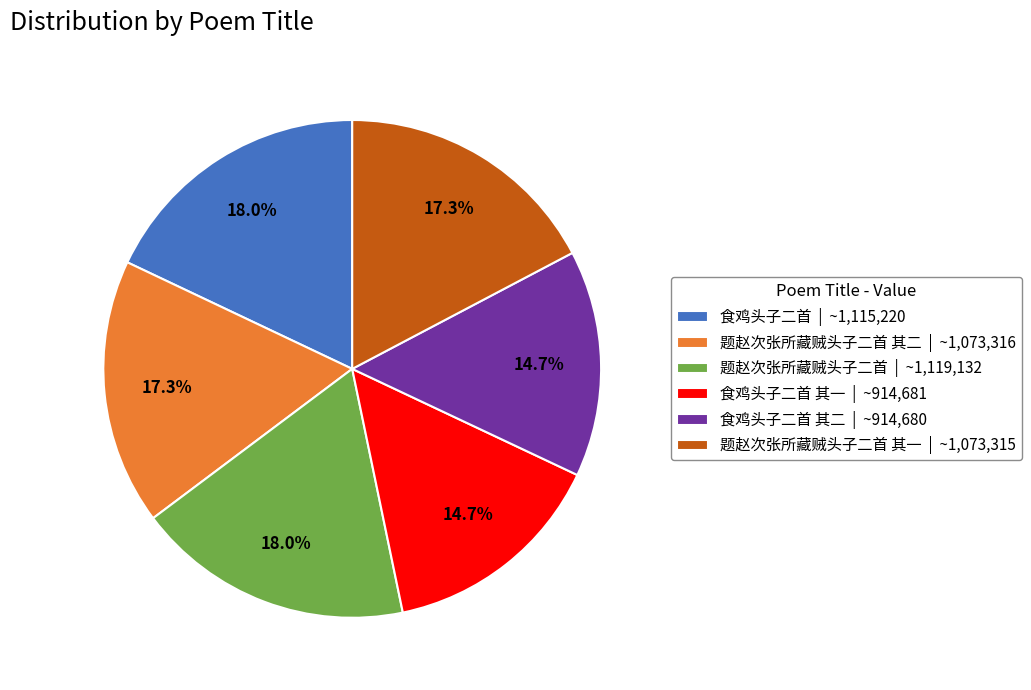

Is the sum of 食鸡头子二首 | ~1,115,220 and 食鸡头子二首 其一 | ~914,681 greater than half?

No